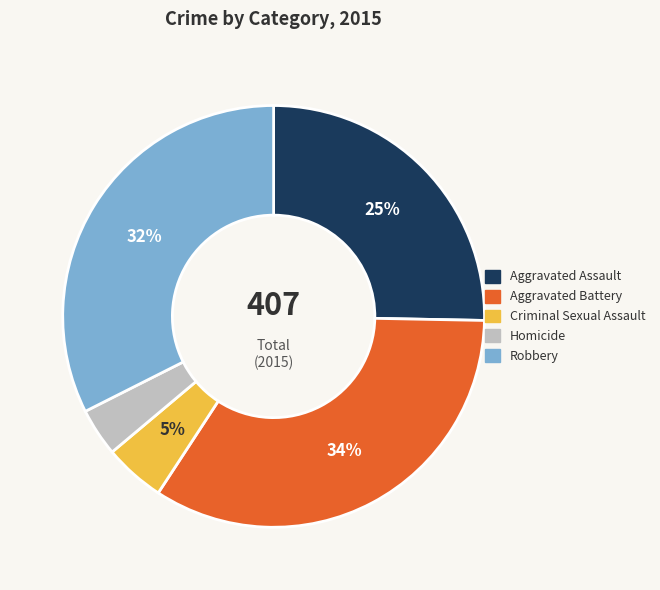

The Homicide slice represents 17% of the pie. True or false?

False